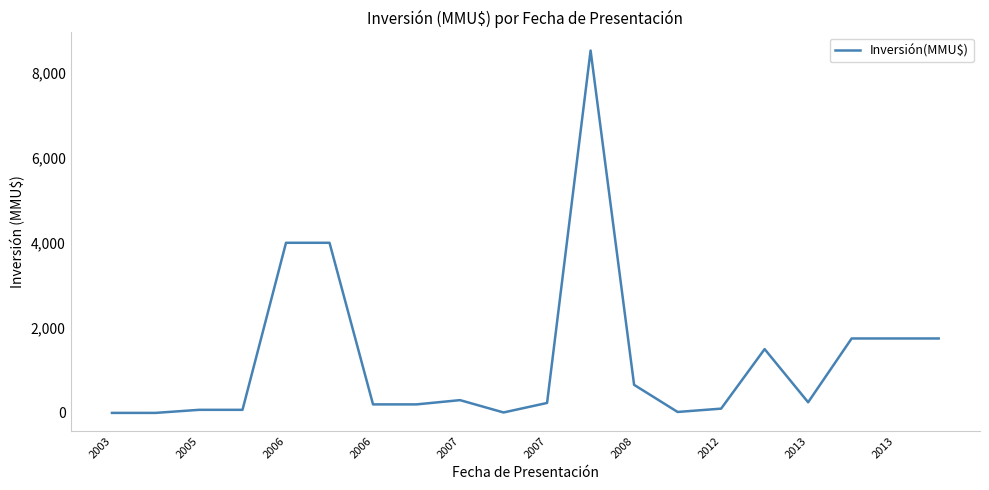

What is the maximum value shown in the chart?

8521